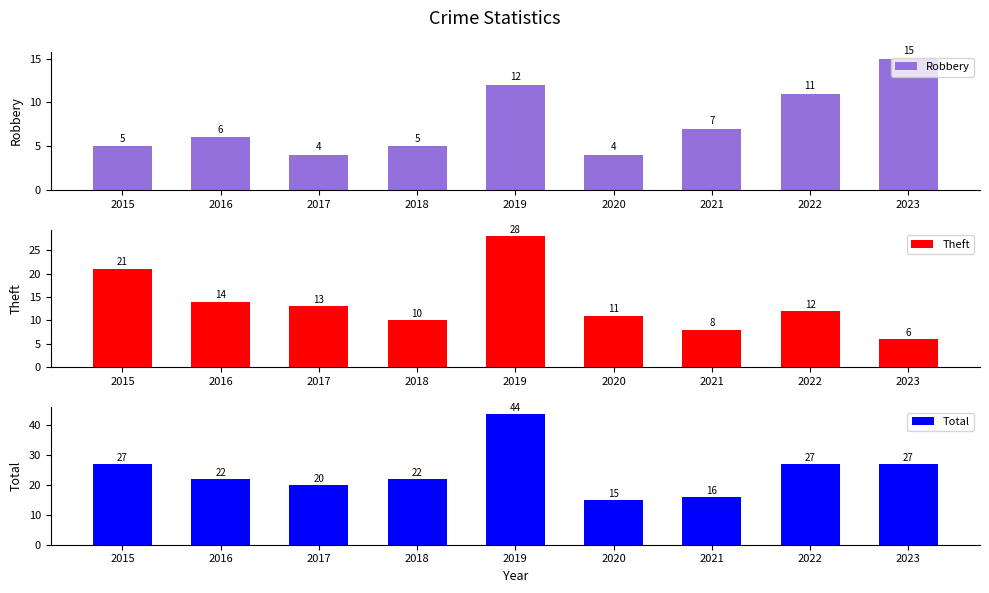

What is the value of the Robbery bar at the 8th from the left?

11